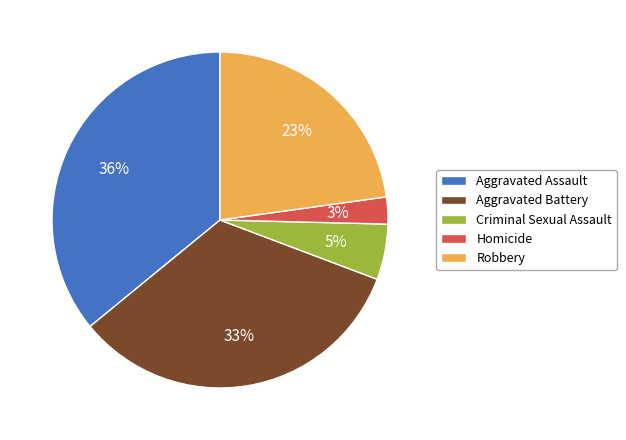

Is Homicide the majority of the pie?

No